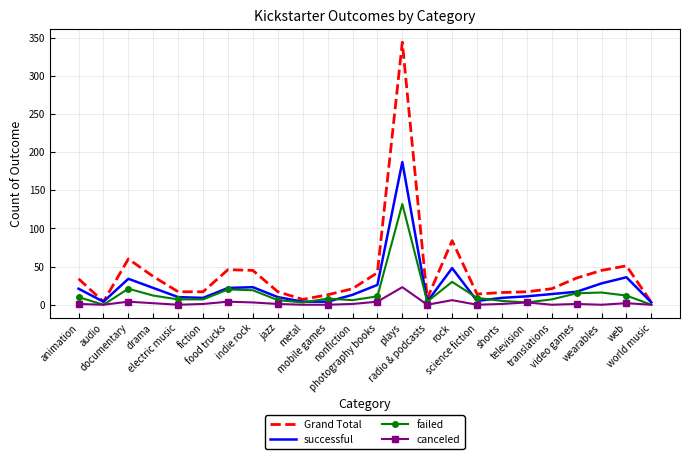

Which series has the widest spread of values?

Grand Total